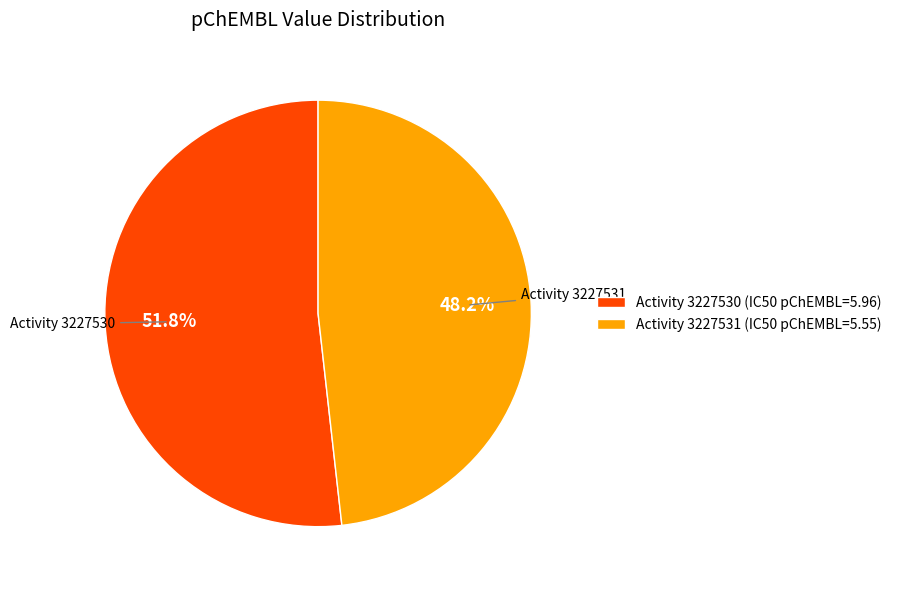

What is the largest slice in the pie chart?

Activity 3227530 (IC50 pChEMBL=5.96)